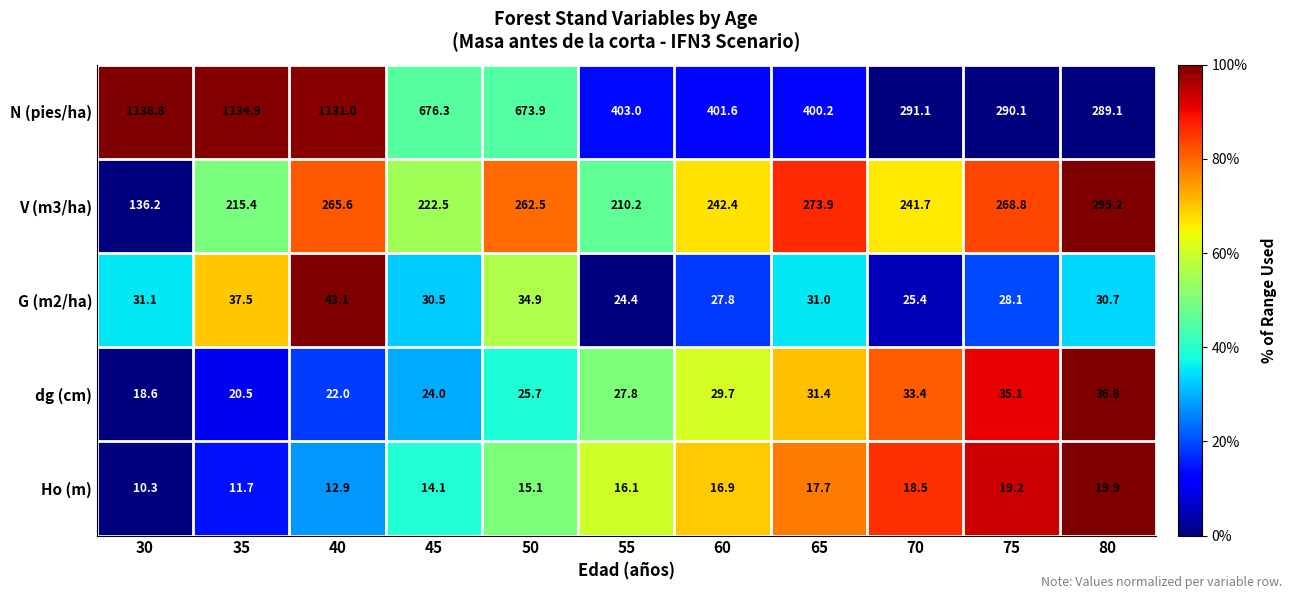

Is it true that dg (cm) equals 12.3 at 50?

False